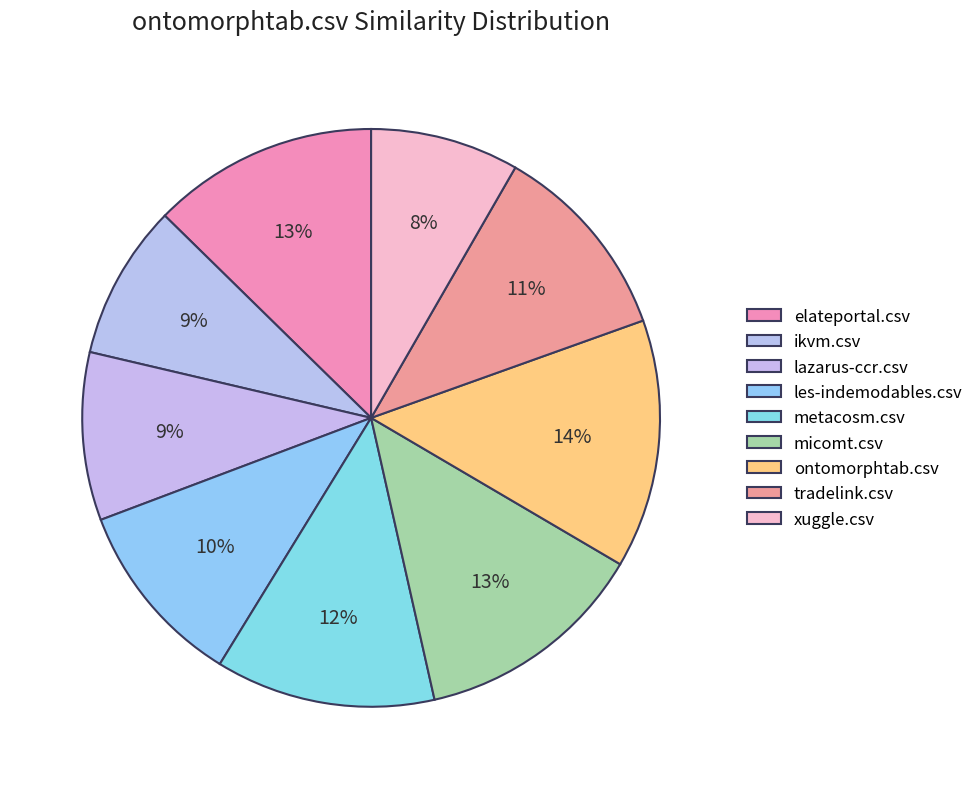

How many segments does this pie chart have?

9